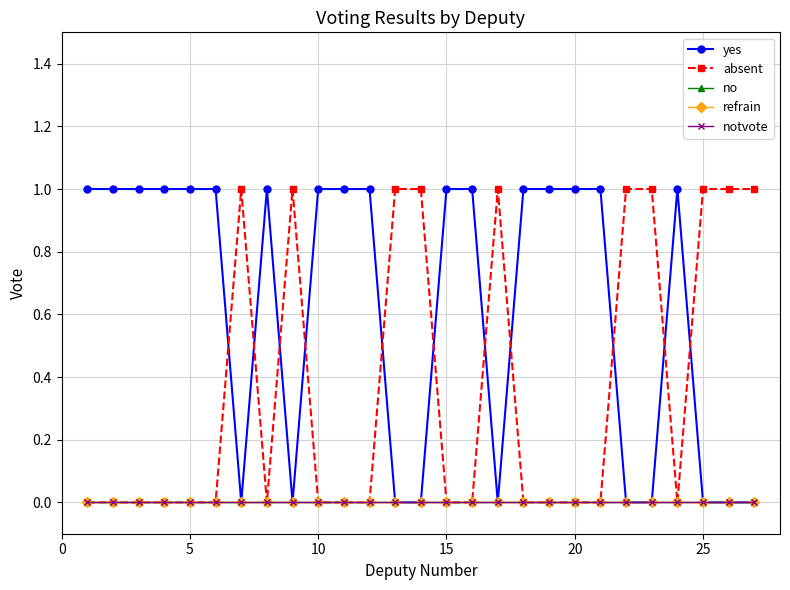

Which series has the largest range (max minus min)?

yes